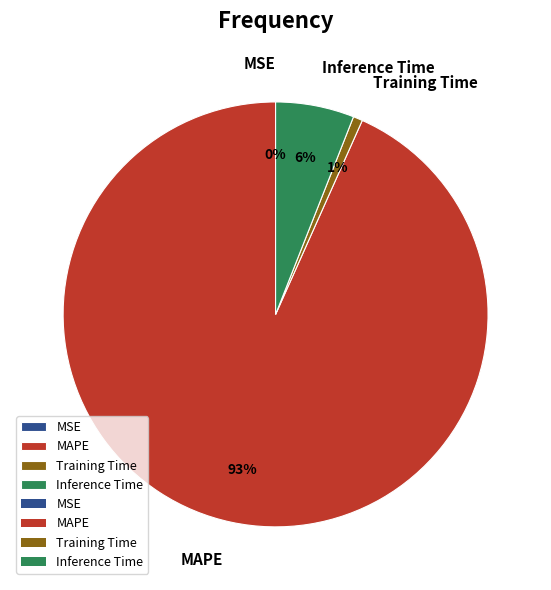

To the nearest percent, what is the difference between the MAPE and Inference Time slice percentages?

87%